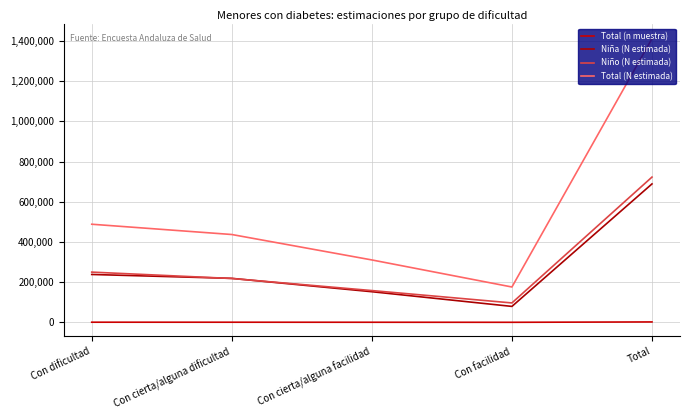

Where is Total (N estimada) nearest to the value 794035?

Con dificultad